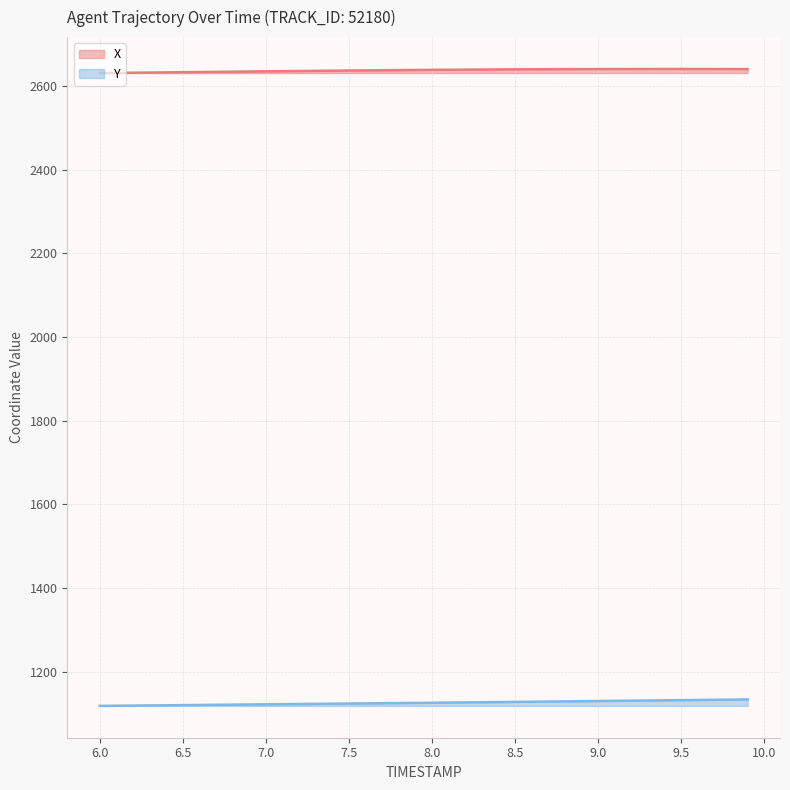

List the series in order of their overall mean, lowest first.

Y, X